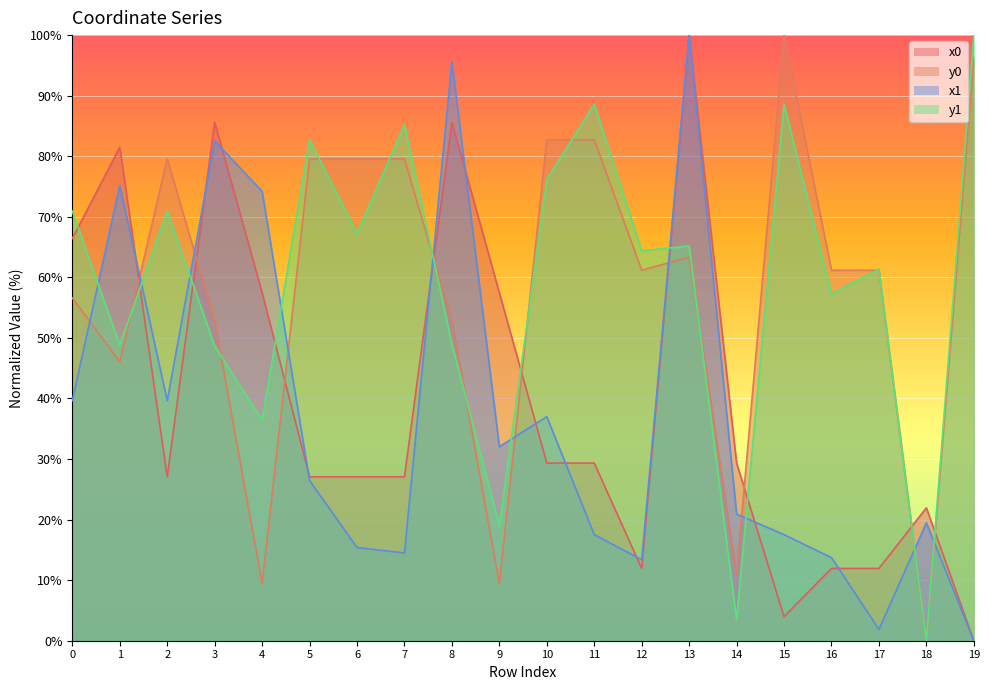

The x0 series shows 27.1 at 2. True or false?

True